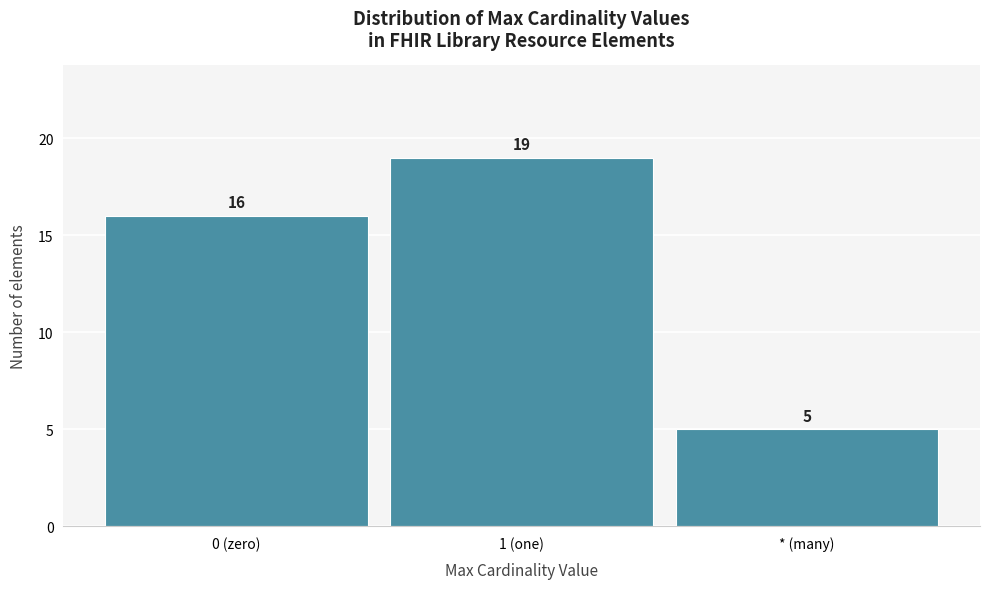

Reading right to left, extract all data points from this chart.

5	19	16